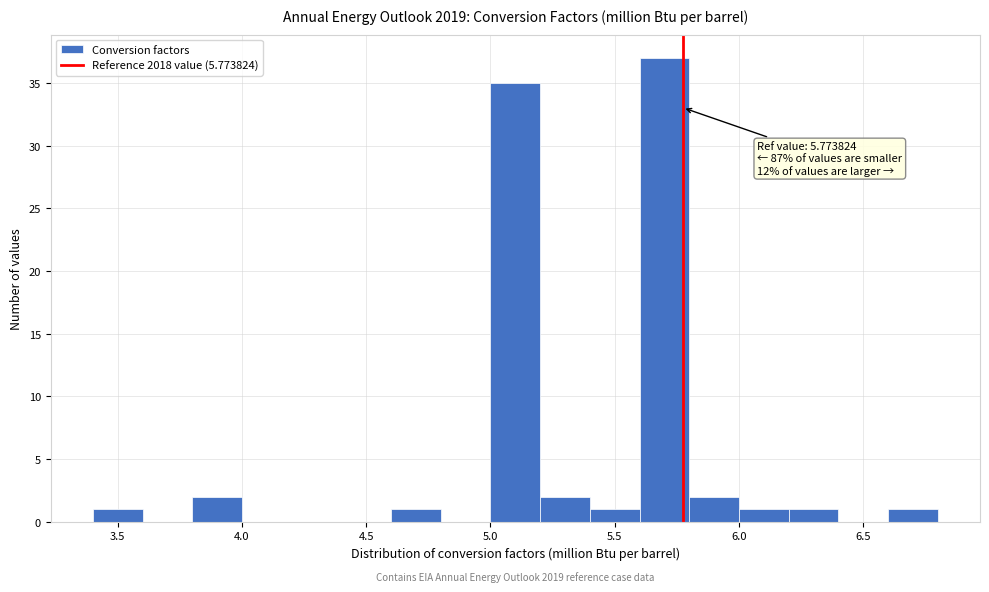

Which range on the x-axis has the tallest bar?

5.6 to 5.8